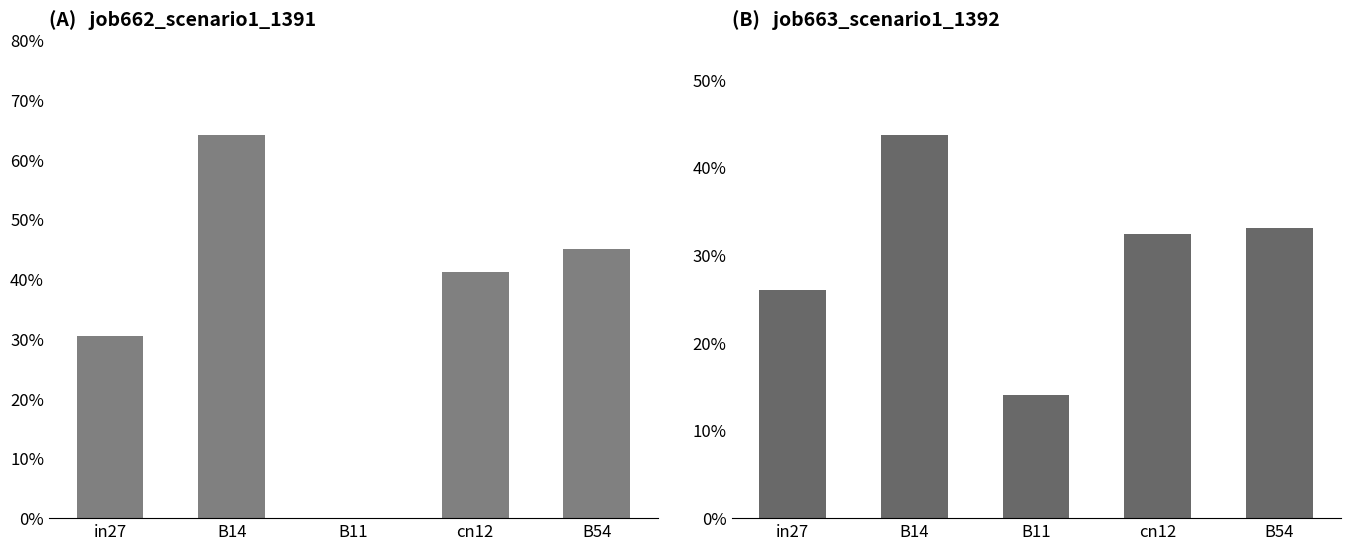

Reading right to left, extract all data points from this chart.

job662_scenario1_1391: 0.5	0.4	0.0	0.6	0.3
job663_scenario1_1392: 0.3	0.3	0.1	0.4	0.3